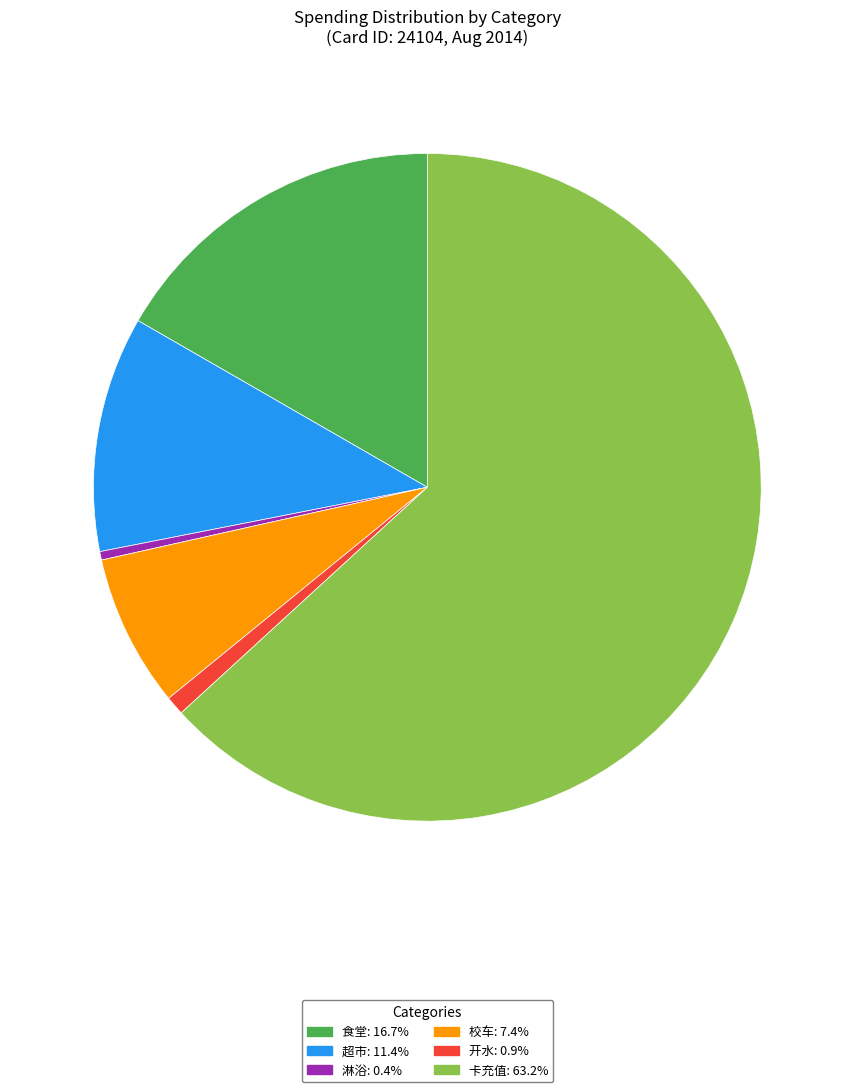

Does any single category account for the majority?

Yes